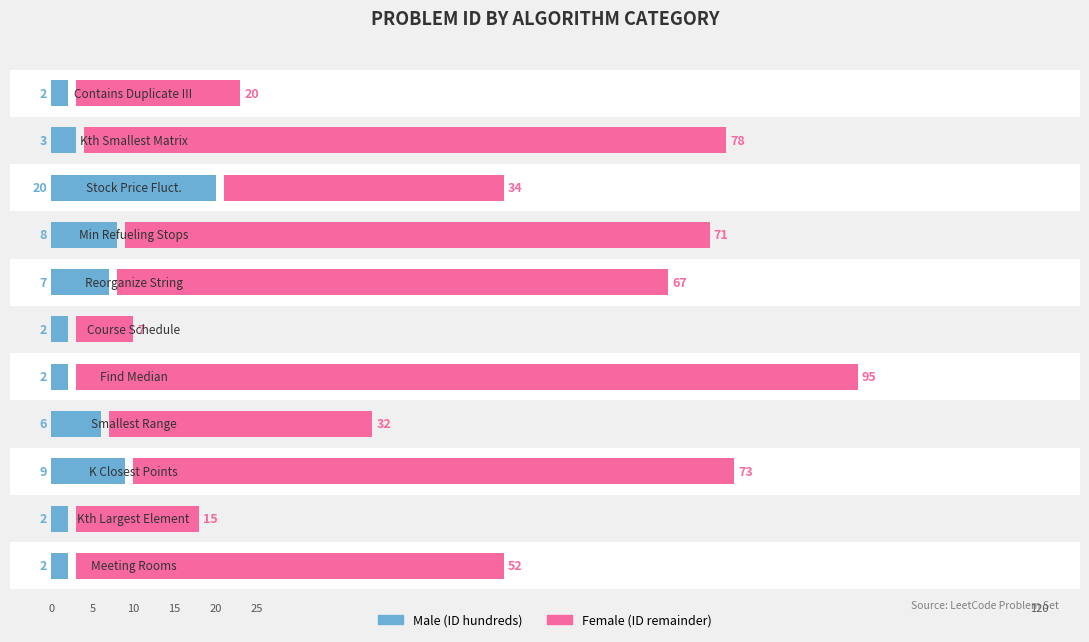

Which series has the widest spread of values?

Problem ID (remainder)